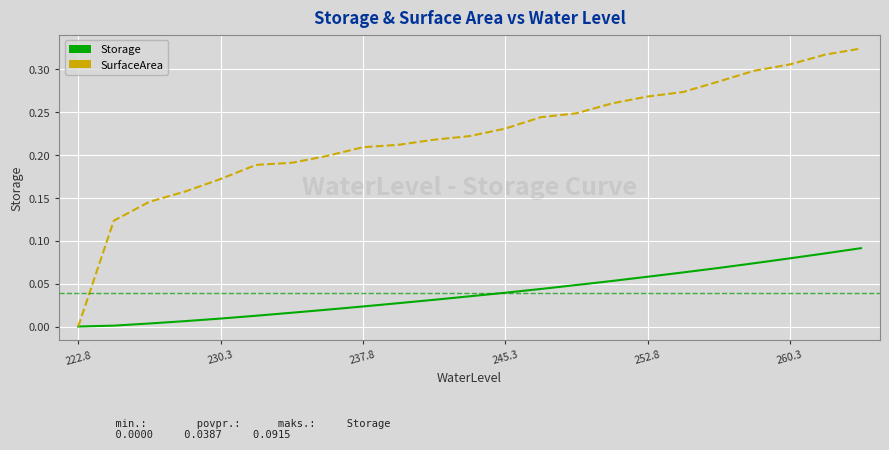

Is this an area chart (filled region under the line)?

No